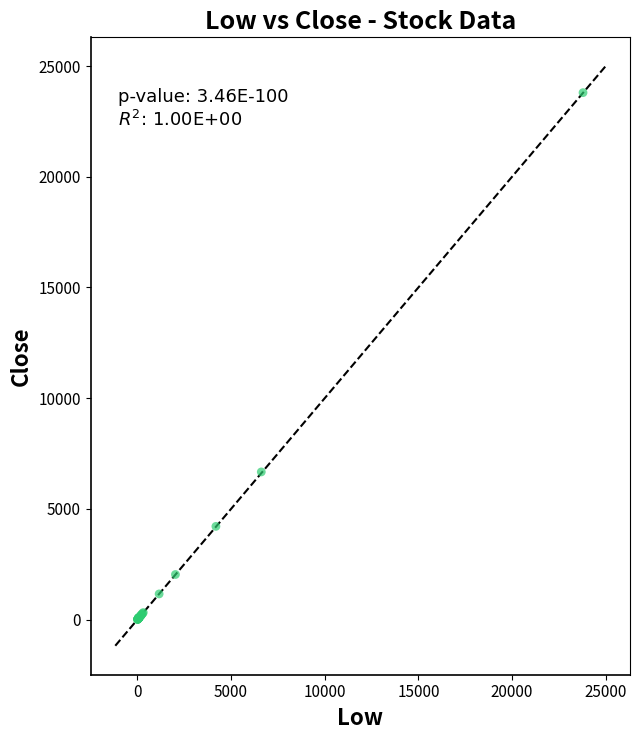

What Y value in the scatter plot is closest to 11905?

6672.0